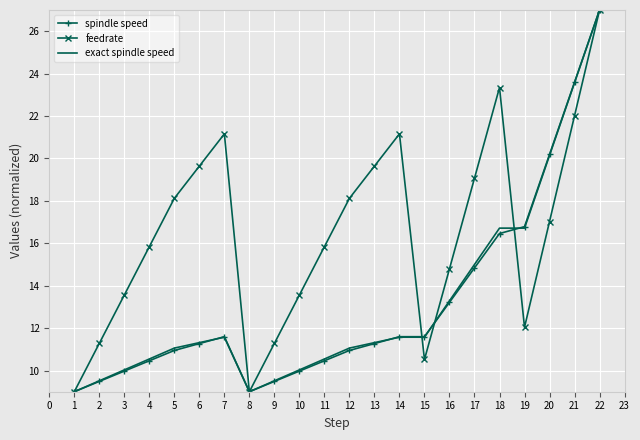

Between 11 and 18, which series saw the biggest shift?

feedrate